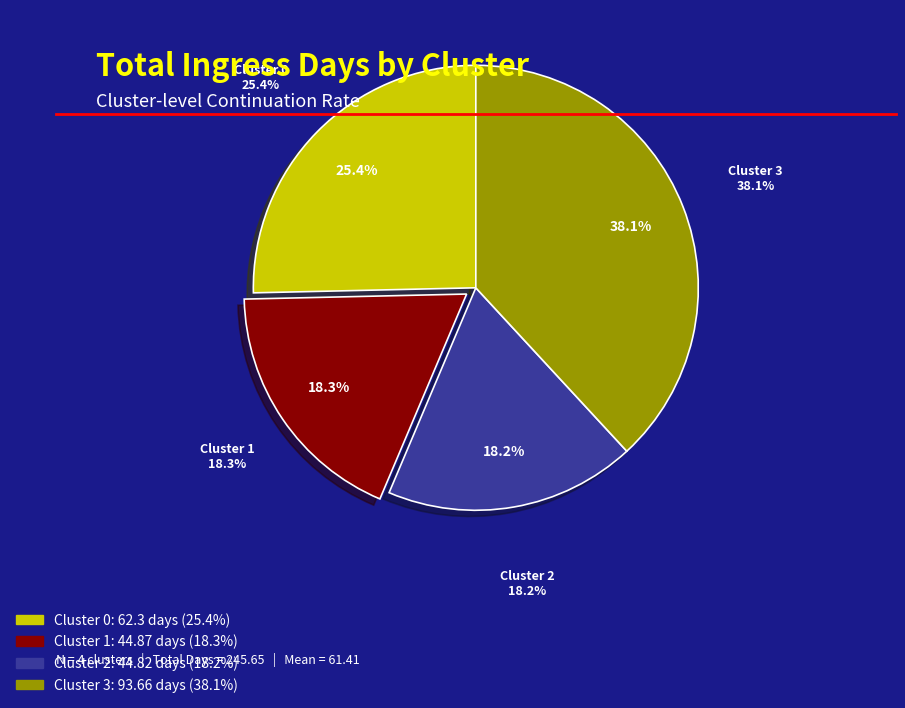

Rank the categories by value from highest to lowest.

Cluster 3, Cluster 0, Cluster 1, Cluster 2